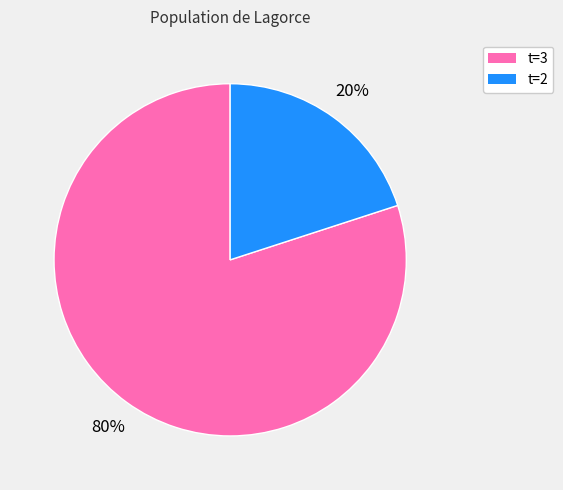

Is there any slice that represents more than half of the pie?

Yes